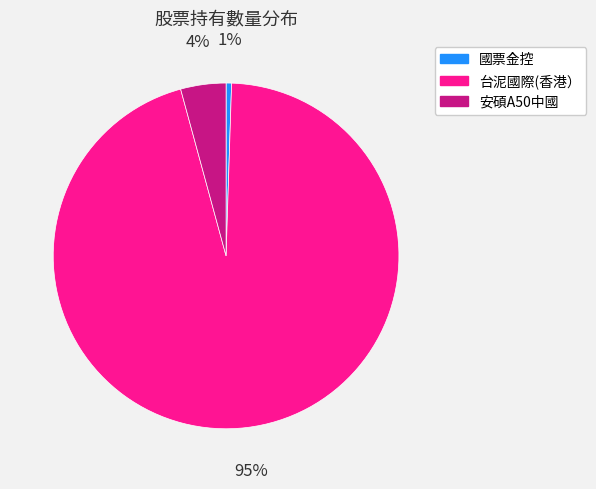

Is 安碩A50中國 the majority of the pie?

No